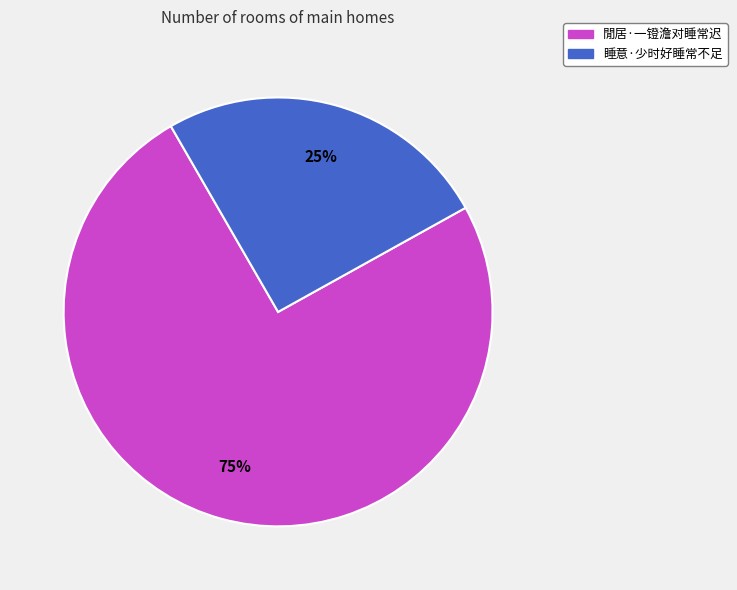

Does 睡意·少时好睡常不足 account for over 50% of the chart?

No